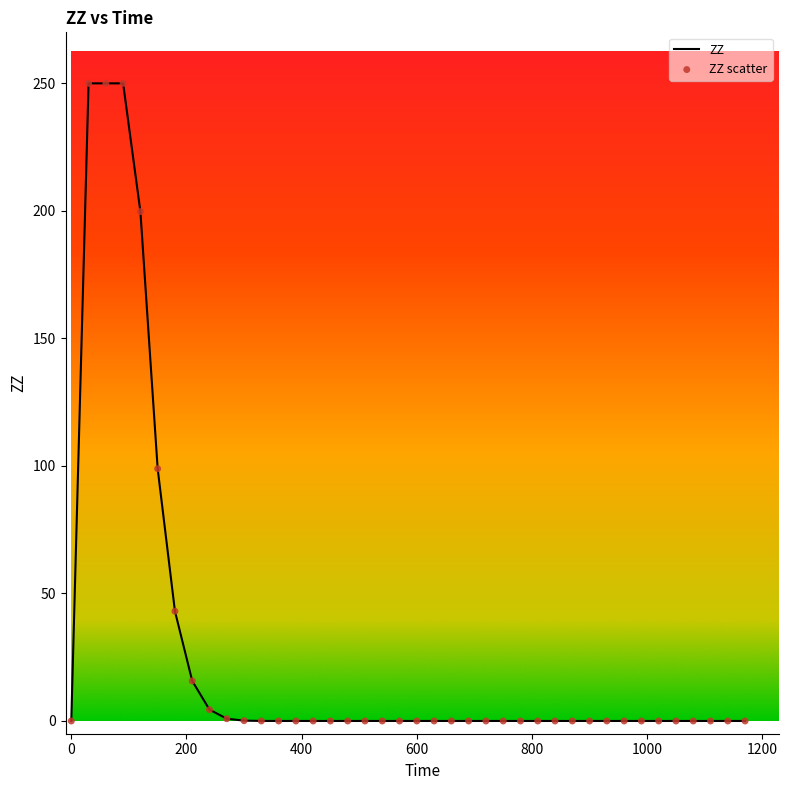

What is the maximum value shown in the chart?

250.0